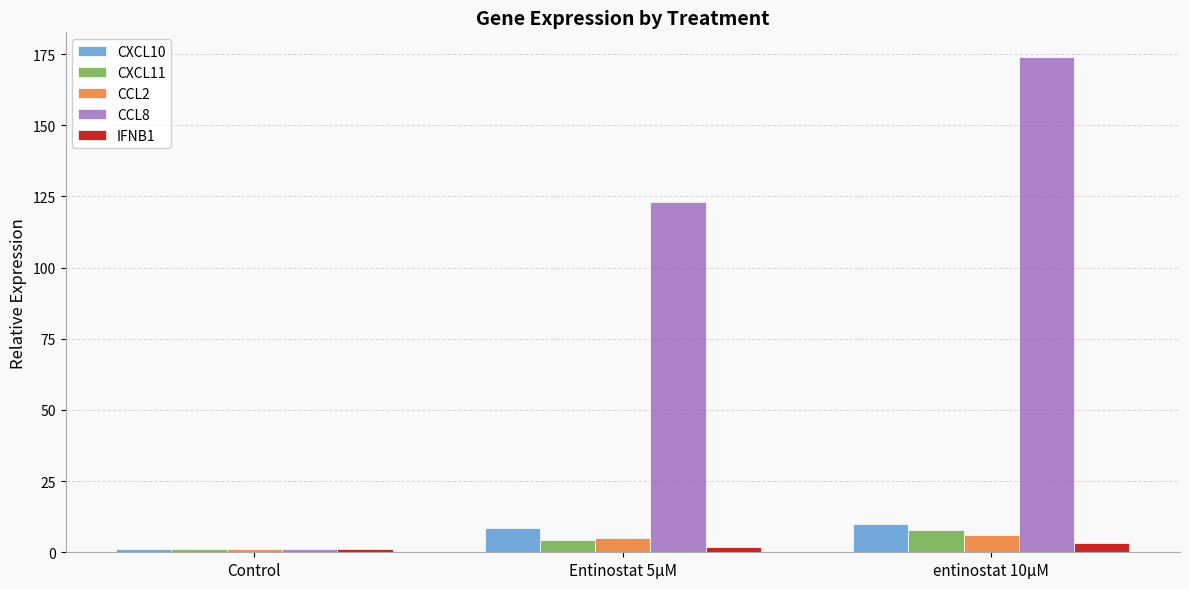

List the series in order of their peak value, lowest first.

IFNB1, CCL2, CXCL11, CXCL10, CCL8